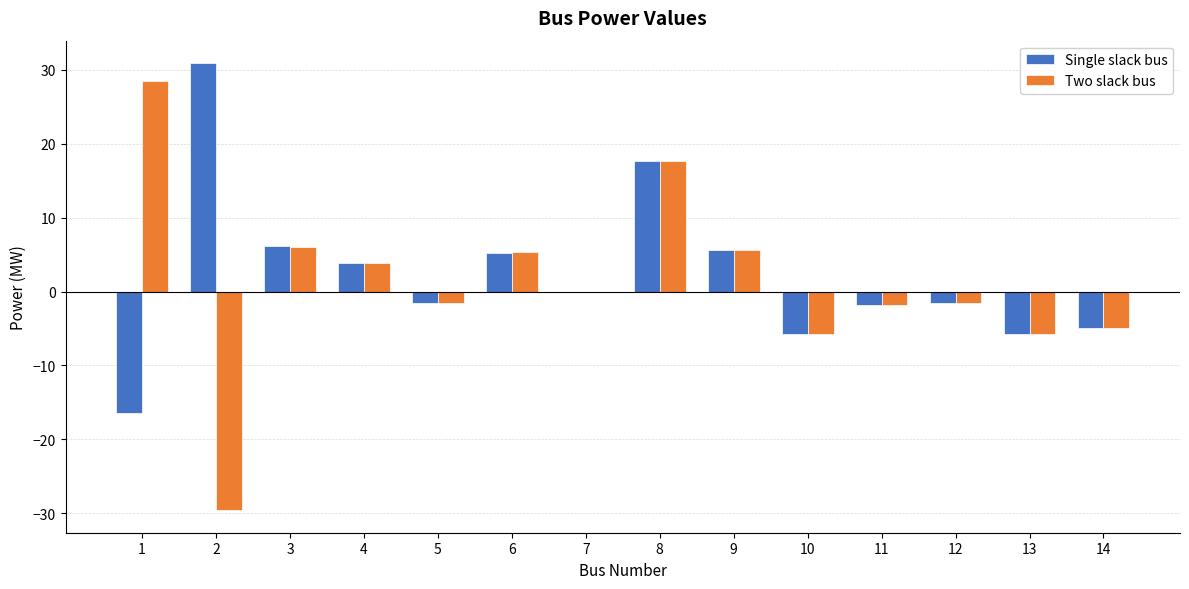

What is the difference between the Two slack bus values at 6 and 3?

0.6